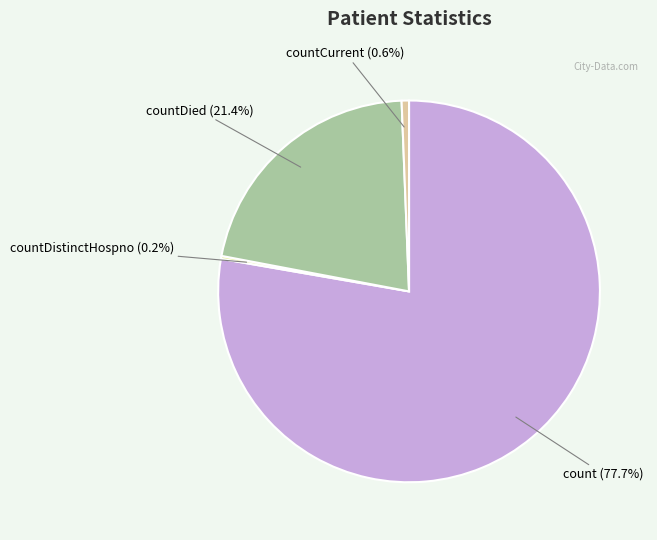

Is there any slice that represents more than half of the pie?

Yes